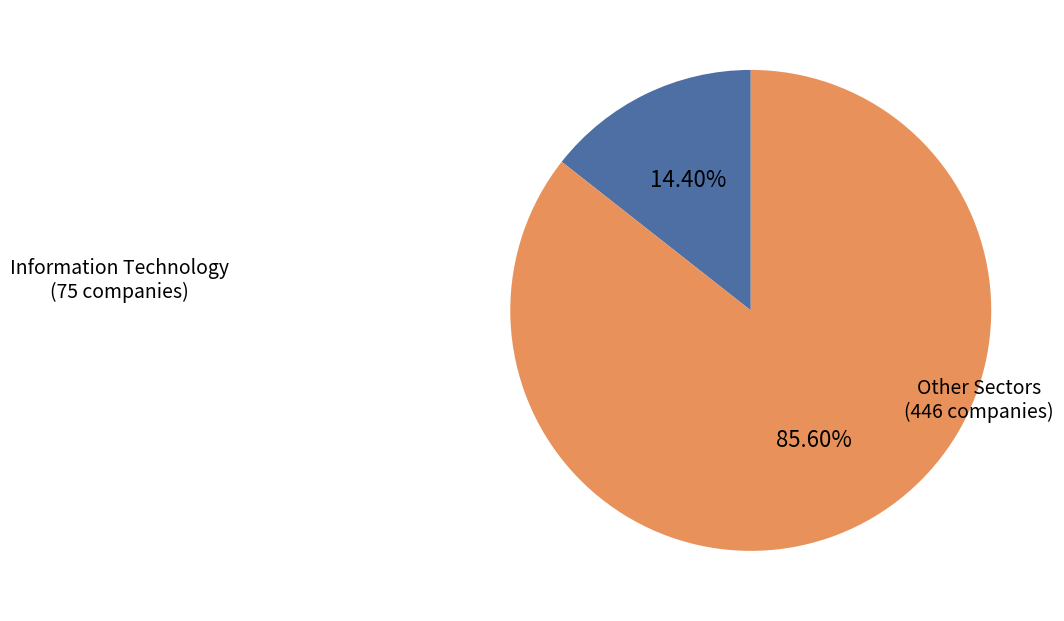

Does any single category account for the majority?

Yes